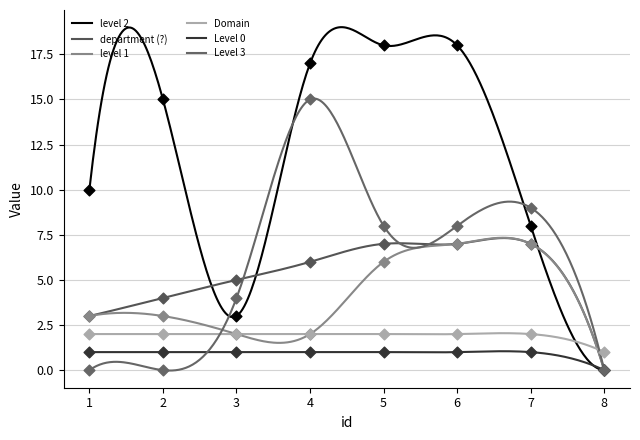

What are all the series names shown in the legend?

level 2, department (?), level 1, Domain, Level 0, Level 3